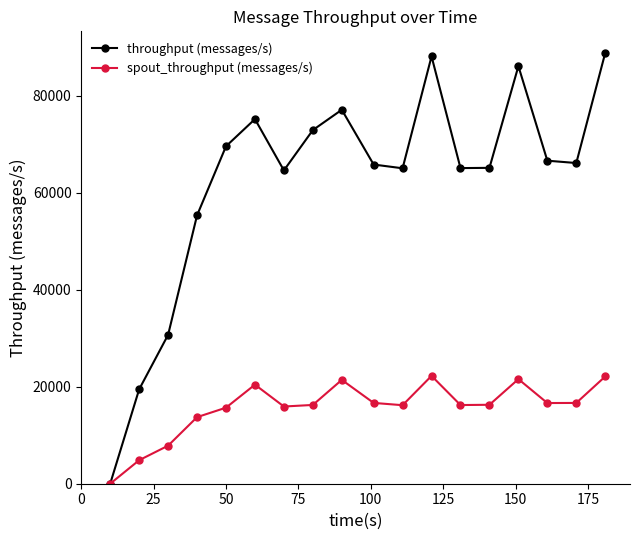

In spout_throughput (messages/s), how many points are higher than both neighbors (excluding endpoints)?

4